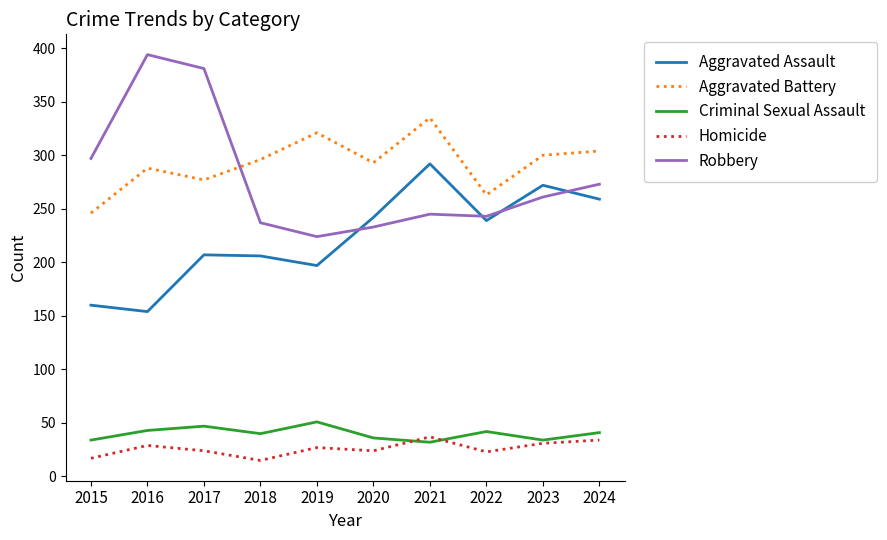

What is the lowest value of the Aggravated Assault series?

154